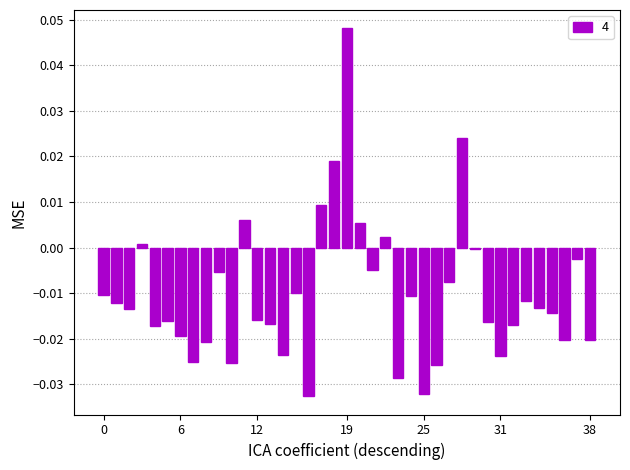

Does the chart contain stacked bars?

No